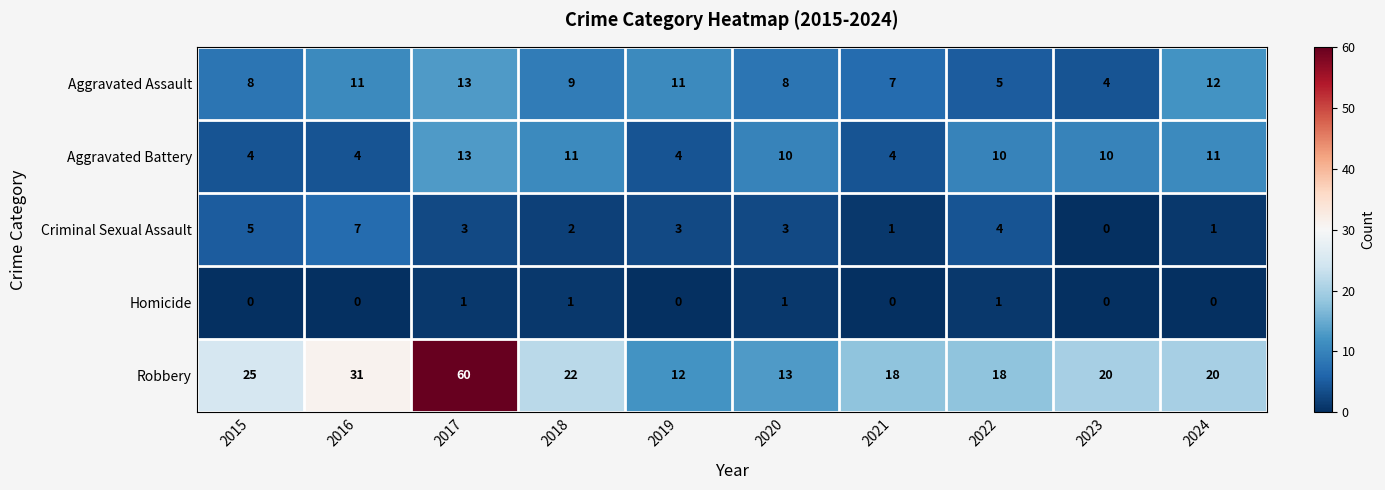

At which label does Criminal Sexual Assault first exceed 3?

2015